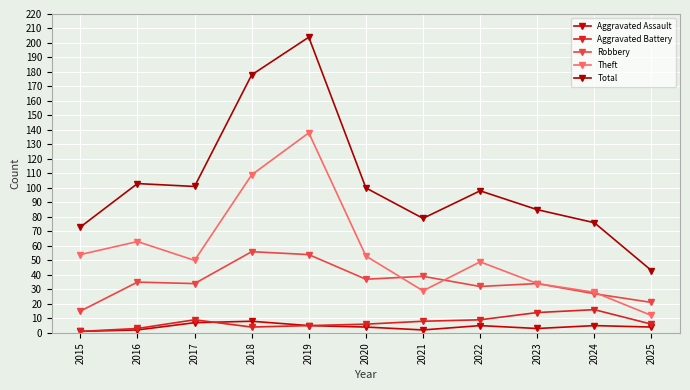

At which label does Total first exceed 98?

2016